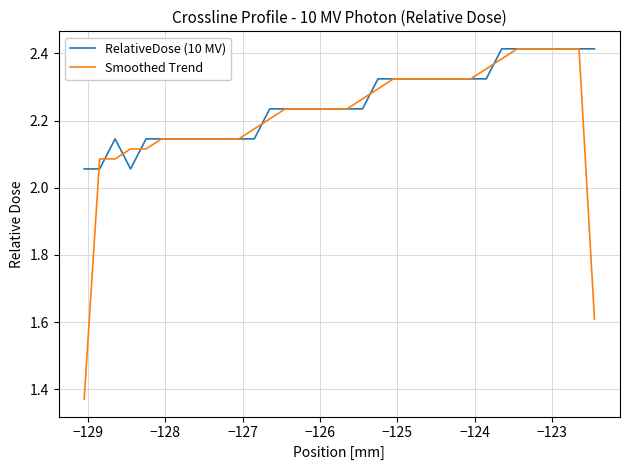

Which series has the largest range (max minus min)?

Smoothed Trend